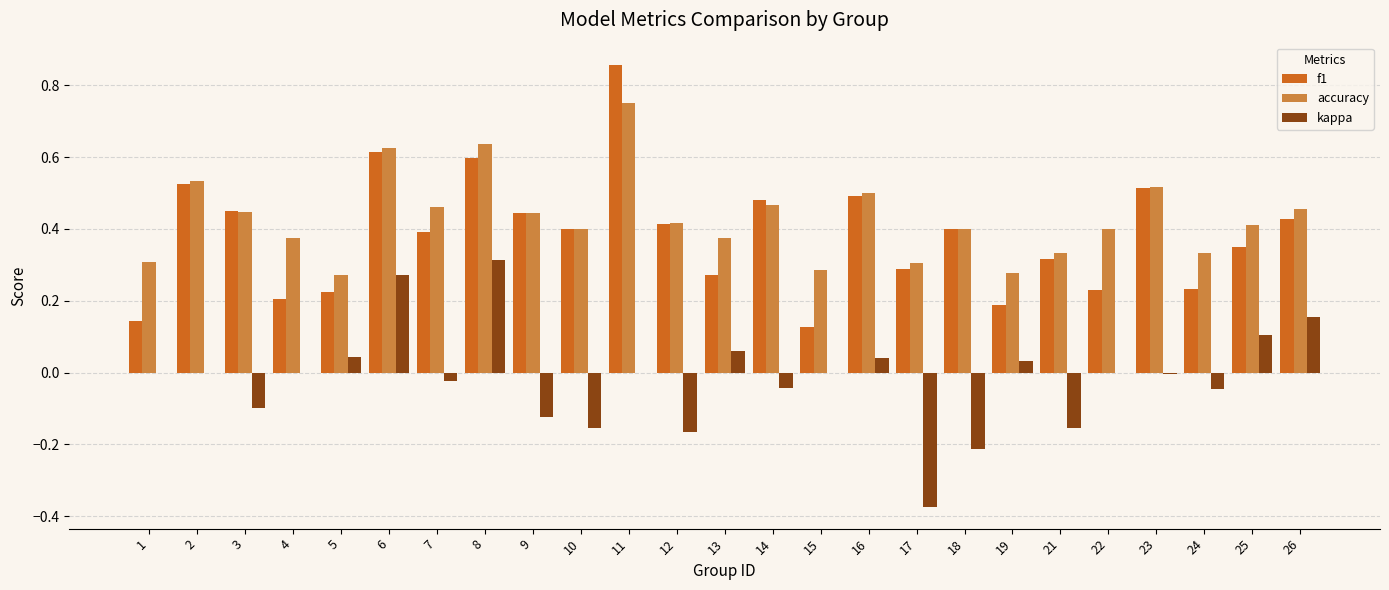

Is it true that f1 equals 0.3 at 5?

False